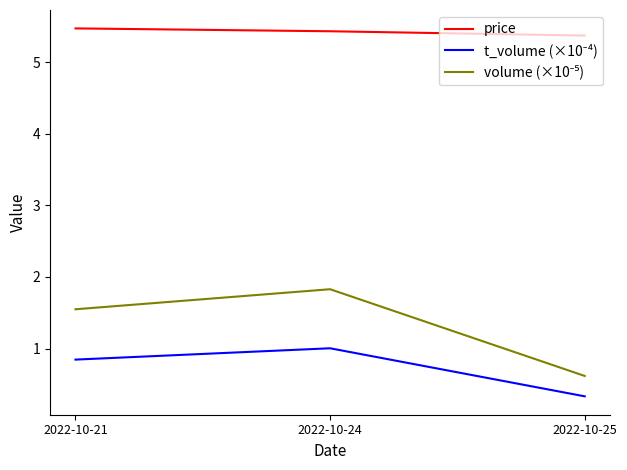

What is the spread (max minus min) of values at 2022-10-24?

4.4